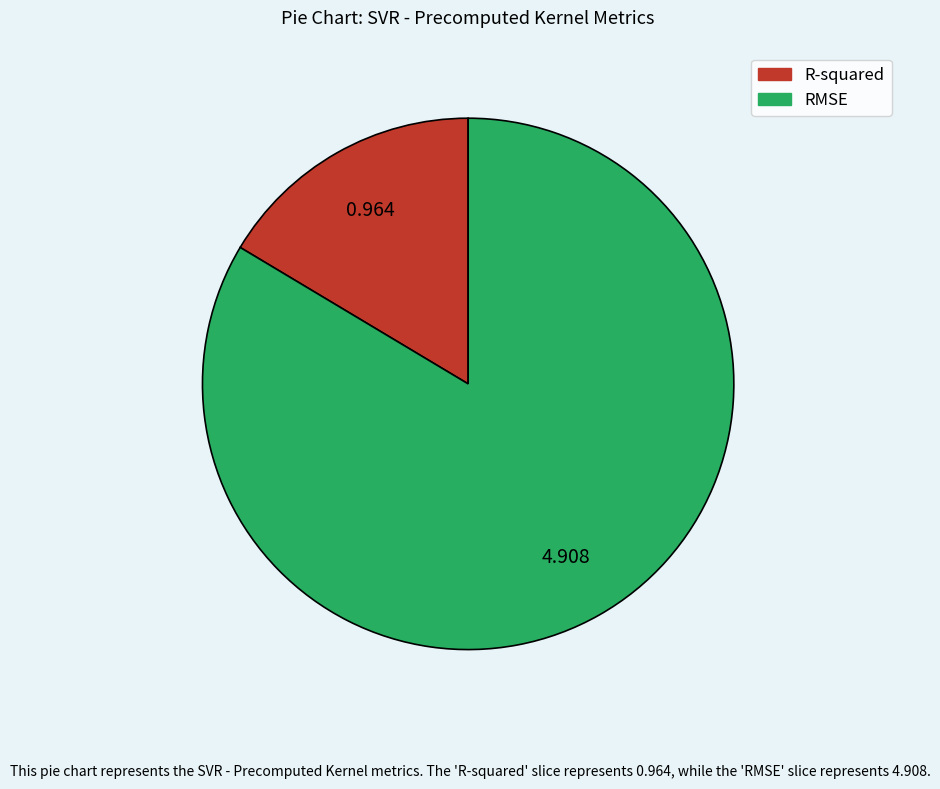

Rank the categories by value from lowest to highest.

R-squared, RMSE